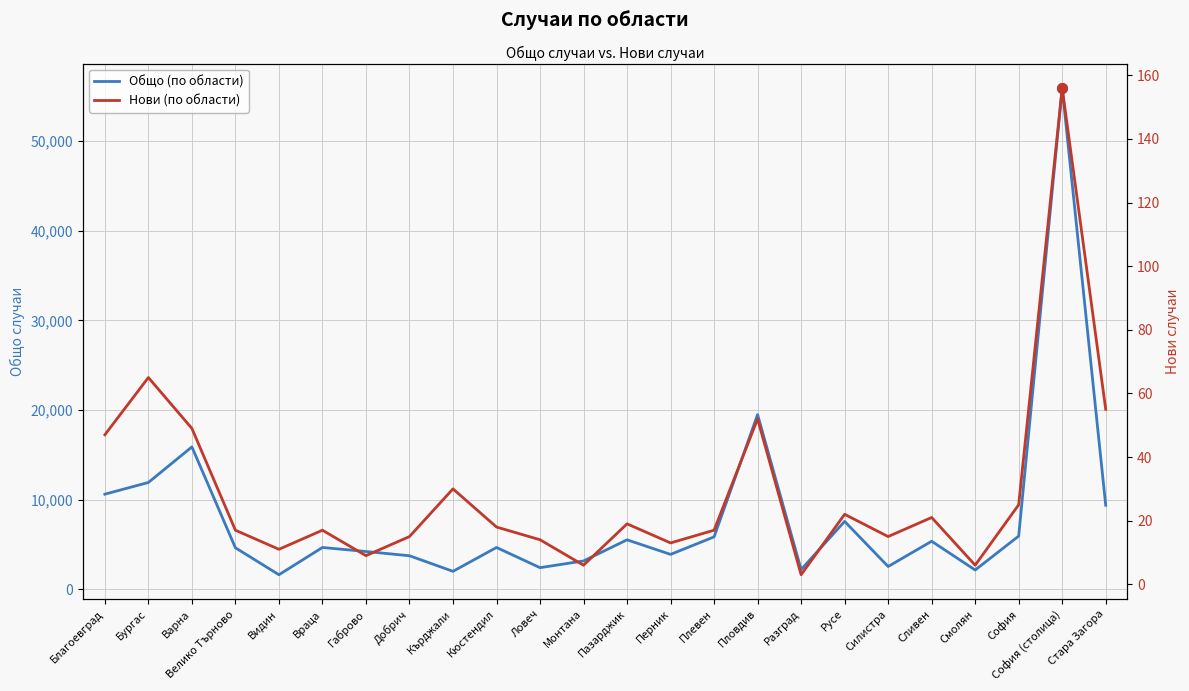

True or false: Нови (по области) and Общо (по области) cross at least once.

False